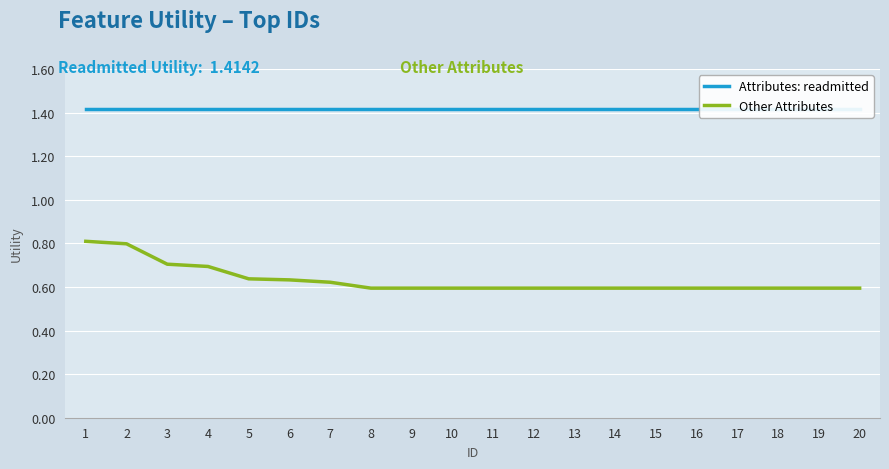

What is the value of the Other Attributes point at the 2nd from the left?

0.8